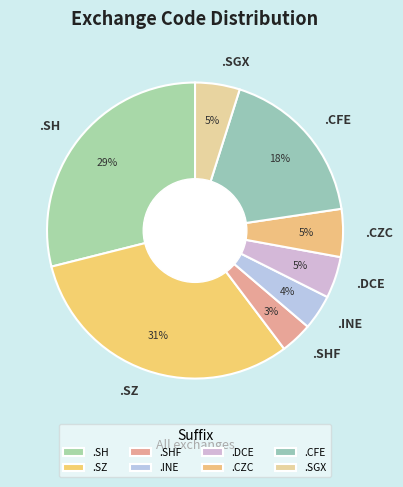

What percentage is the .SZ slice, to the nearest percent?

31%